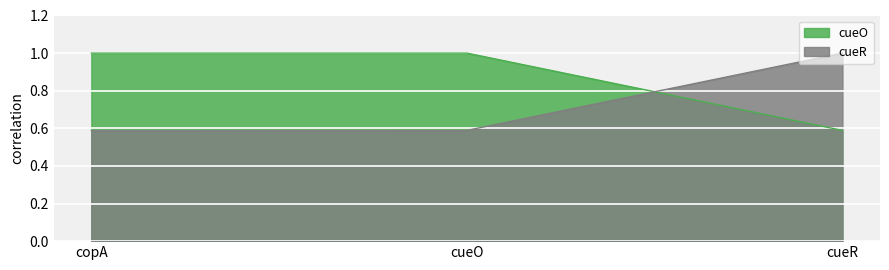

What position from the left is copA?

1